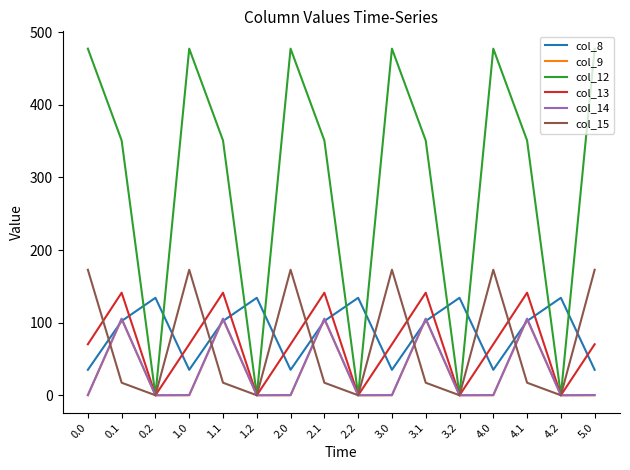

Is the value of col_14 at 3.0 greater than the value of col_8 at 5.0?

No